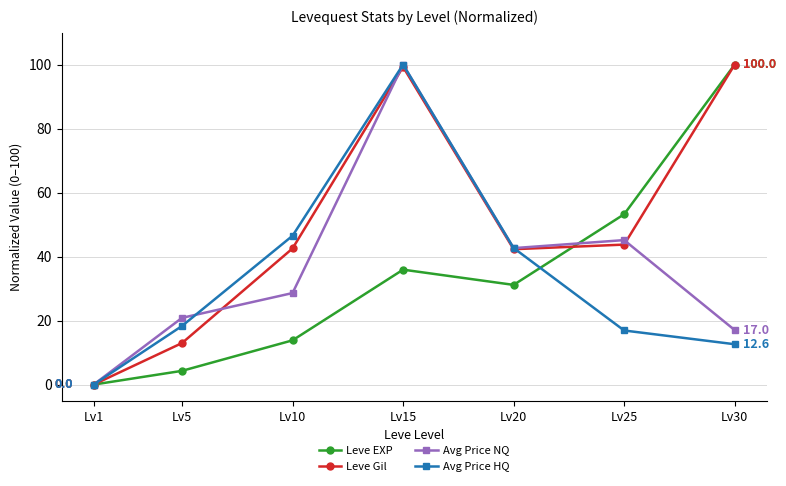

True or false: Leve Gil has a value of 42.7 at Lv30.

False